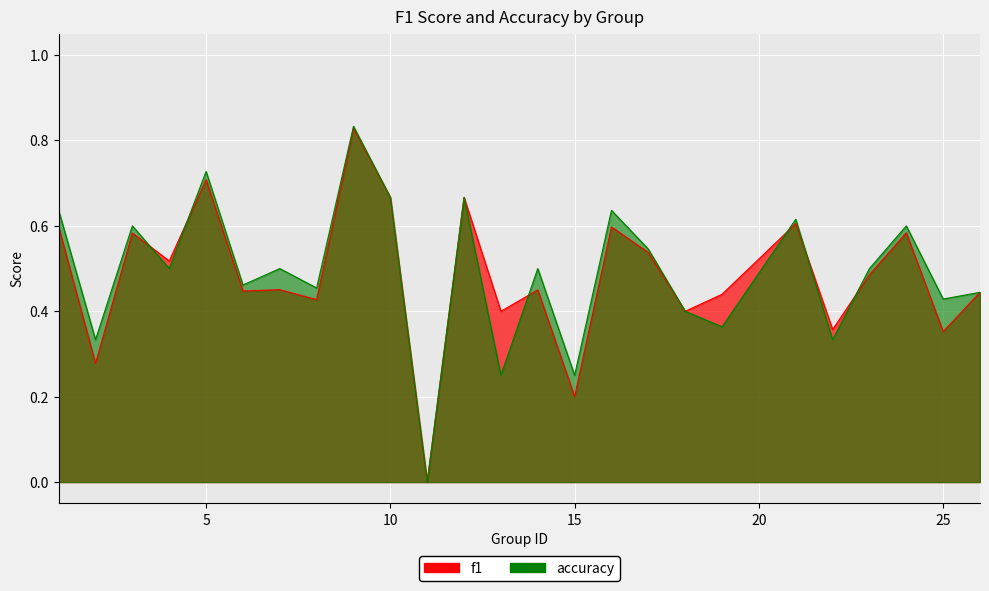

What is the greatest value displayed?

0.8